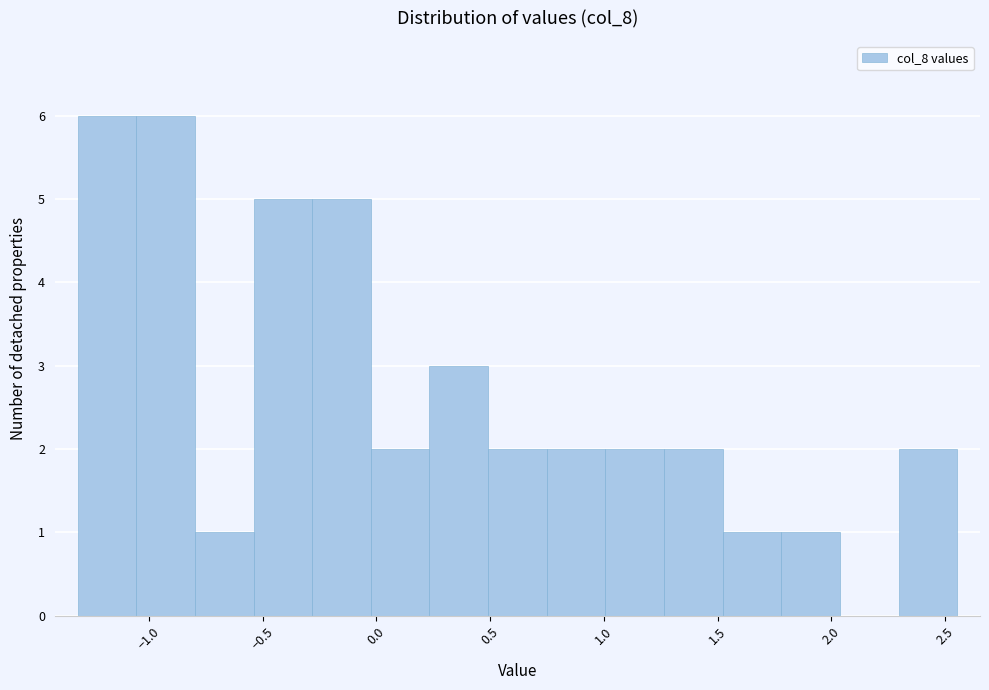

What is the height of the bar covering 0.25 to 0.50 on the x-axis? Neither the bar edges nor the heights are printed on the chart, so give them approximately, as read against the axes.

3